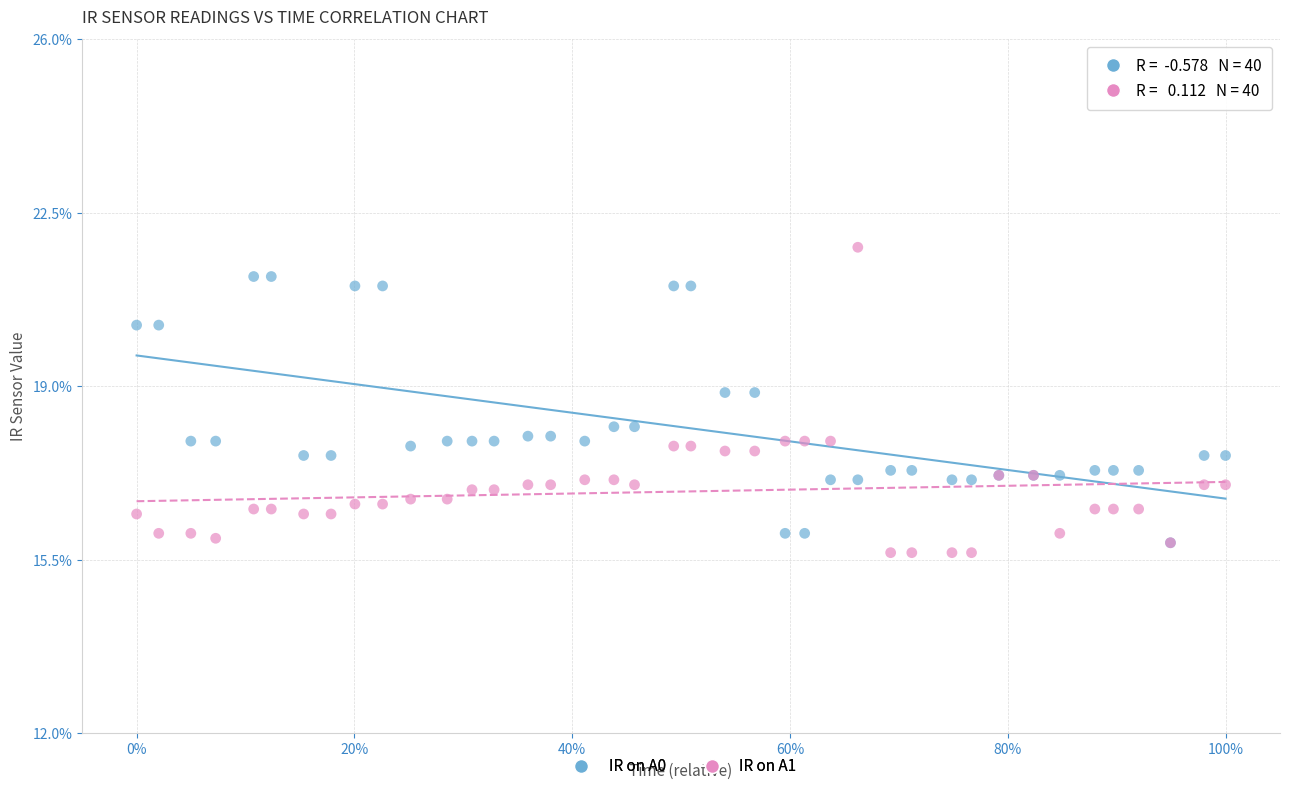

Which series has the widest spread of Y values?

IR on A1